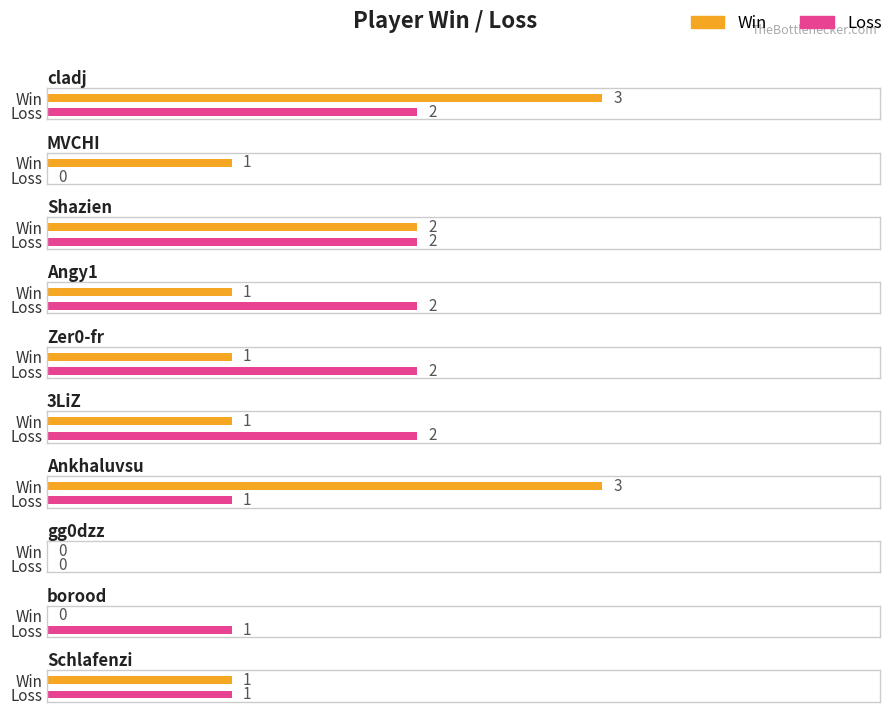

What is the value of the Loss bar at the 9th from the left?

1